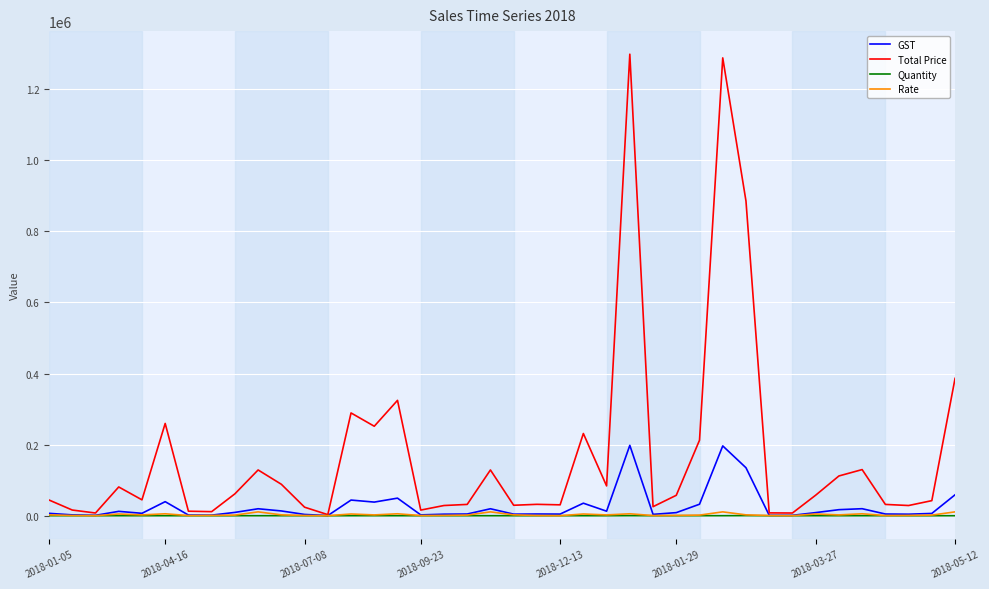

What is the lowest value of the Rate series?

260.0